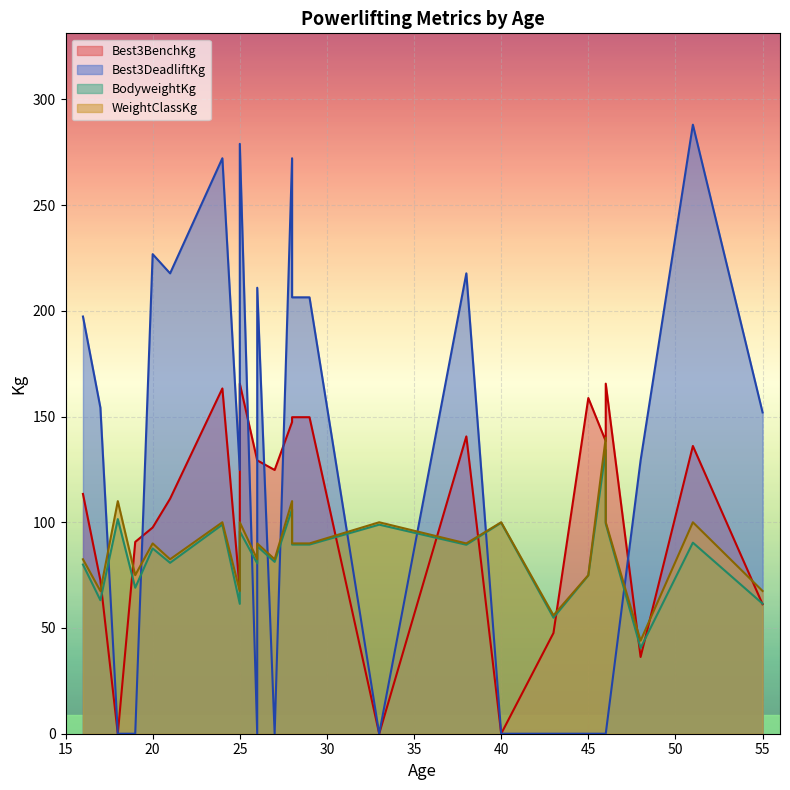

Which series has the largest total across all categories?

Best3DeadliftKg